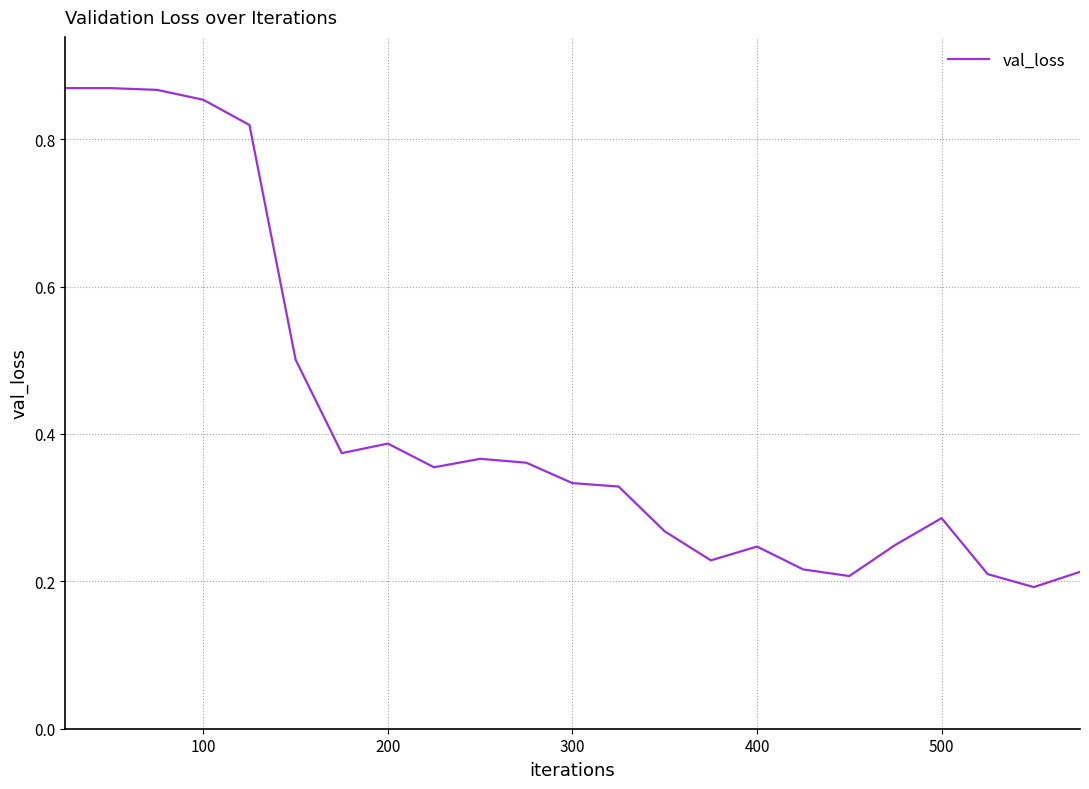

Is this an area chart (filled region under the line)?

No